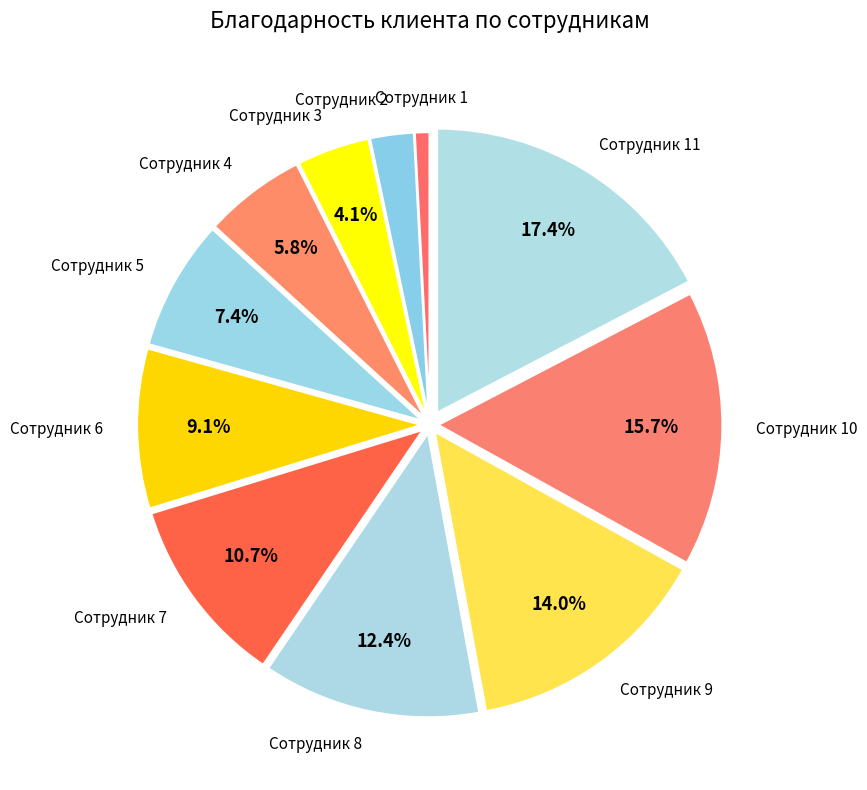

To the nearest percent, what is the average slice percentage?

9%